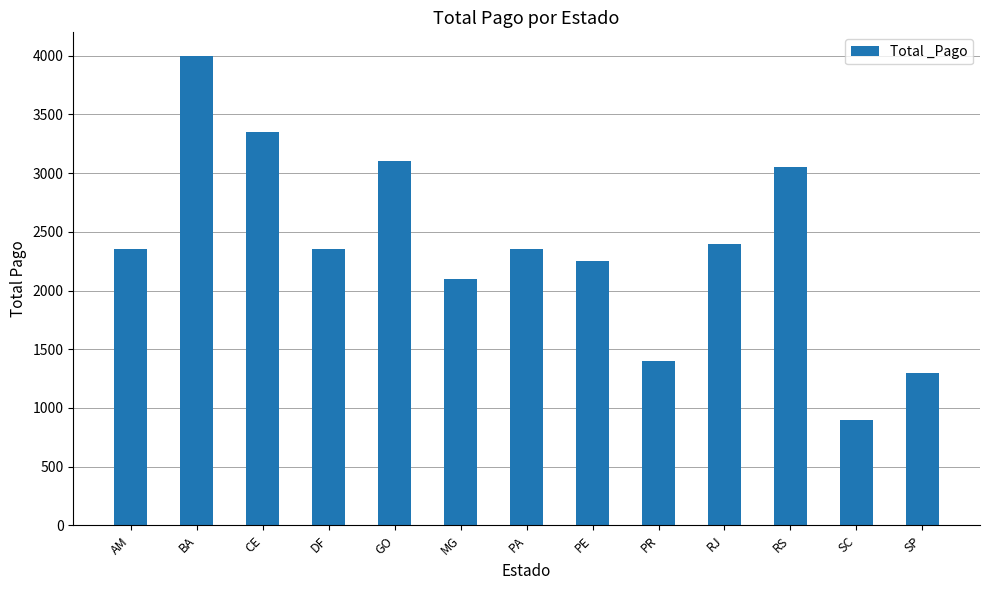

What is the change in value from CE to PR?

-1950